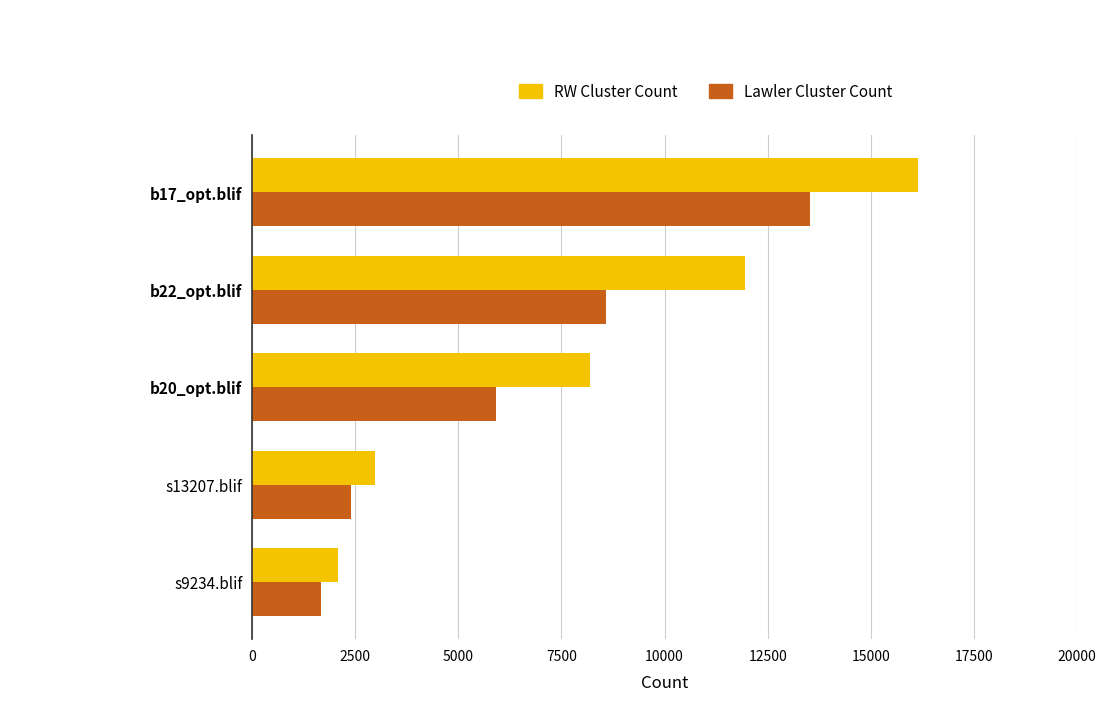

Rank the series by their average value, from lowest to highest.

Lawler Cluster Count, RW Cluster Count